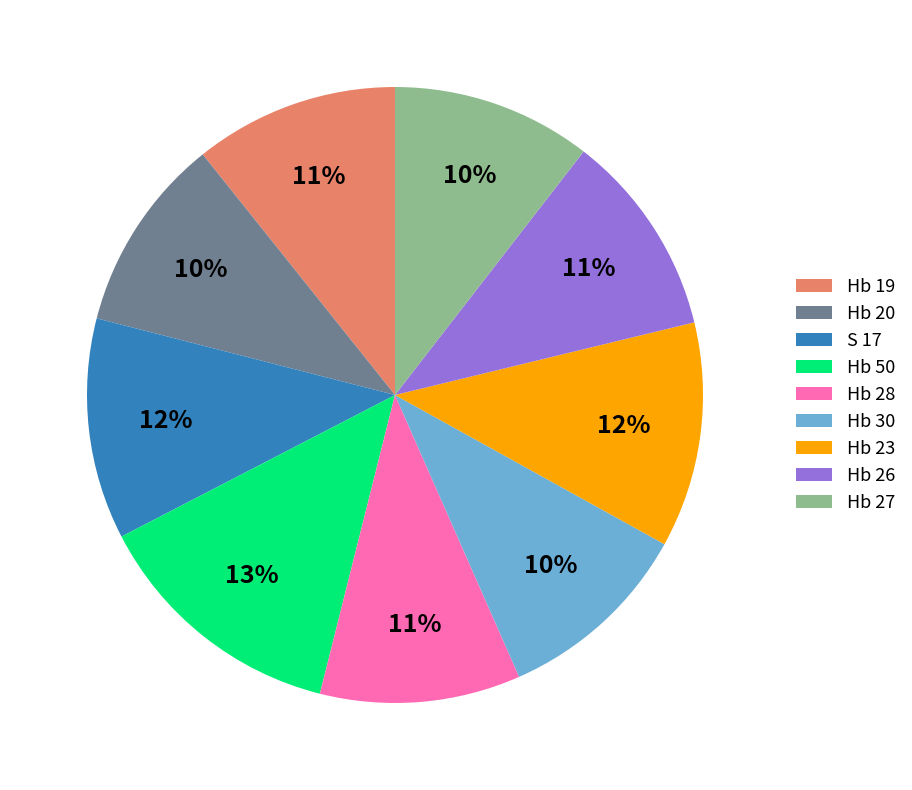

To the nearest percent, what percentage of the pie is Hb 23?

12%